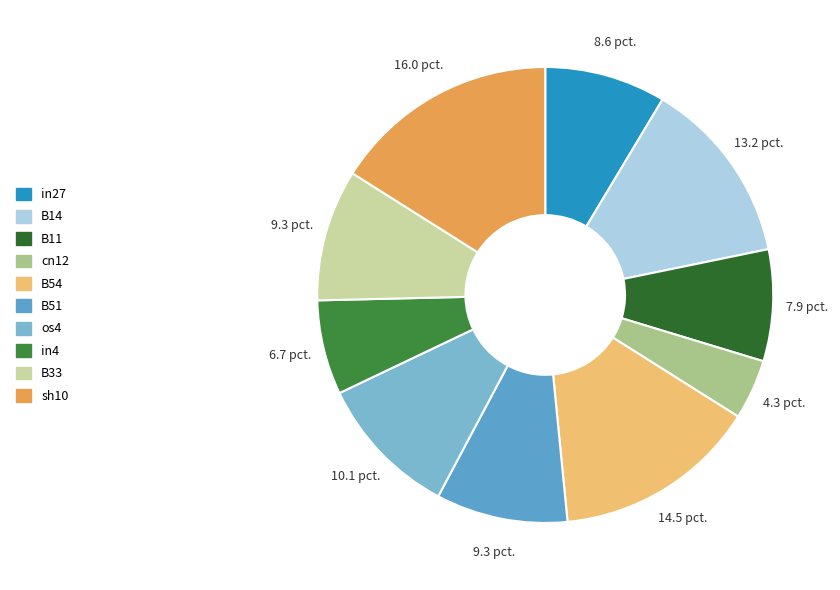

Rank the categories by value from highest to lowest.

sh10, B54, B14, os4, B51, B33, in27, B11, in4, cn12